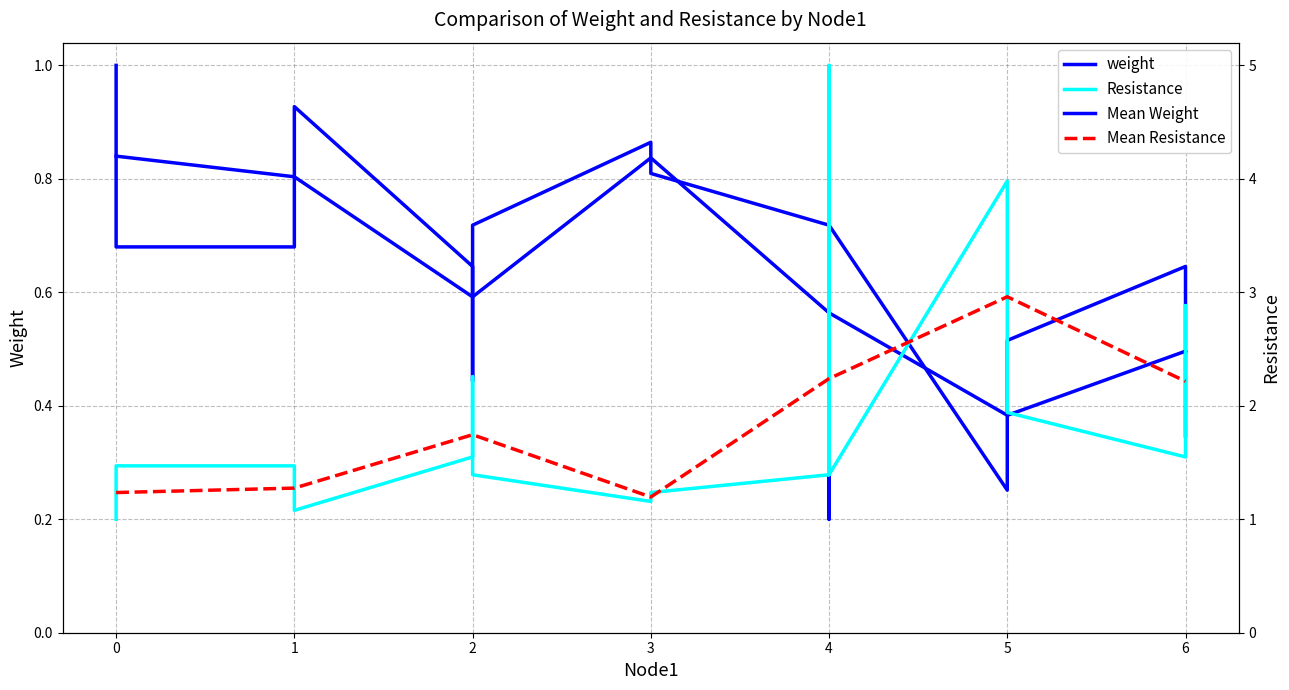

Between 10 and 16, which series saw the biggest shift?

Resistance